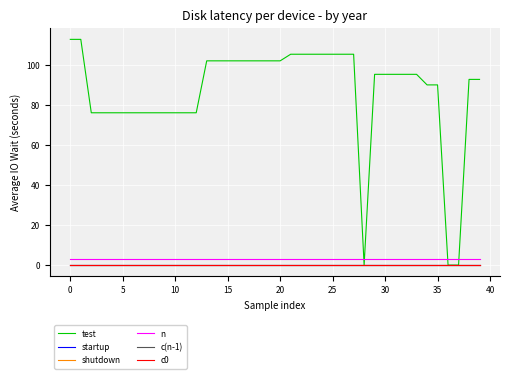

Does the chart have visible grid lines?

Yes